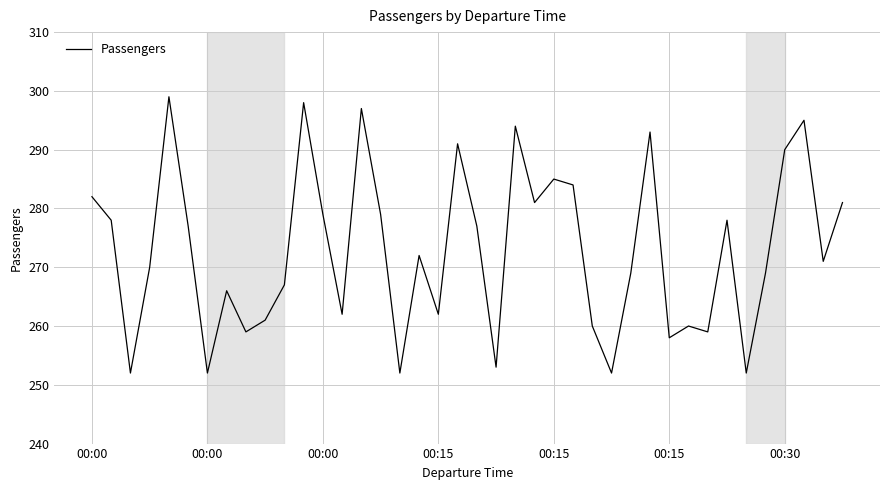

What is the difference between the maximum and minimum values?

47